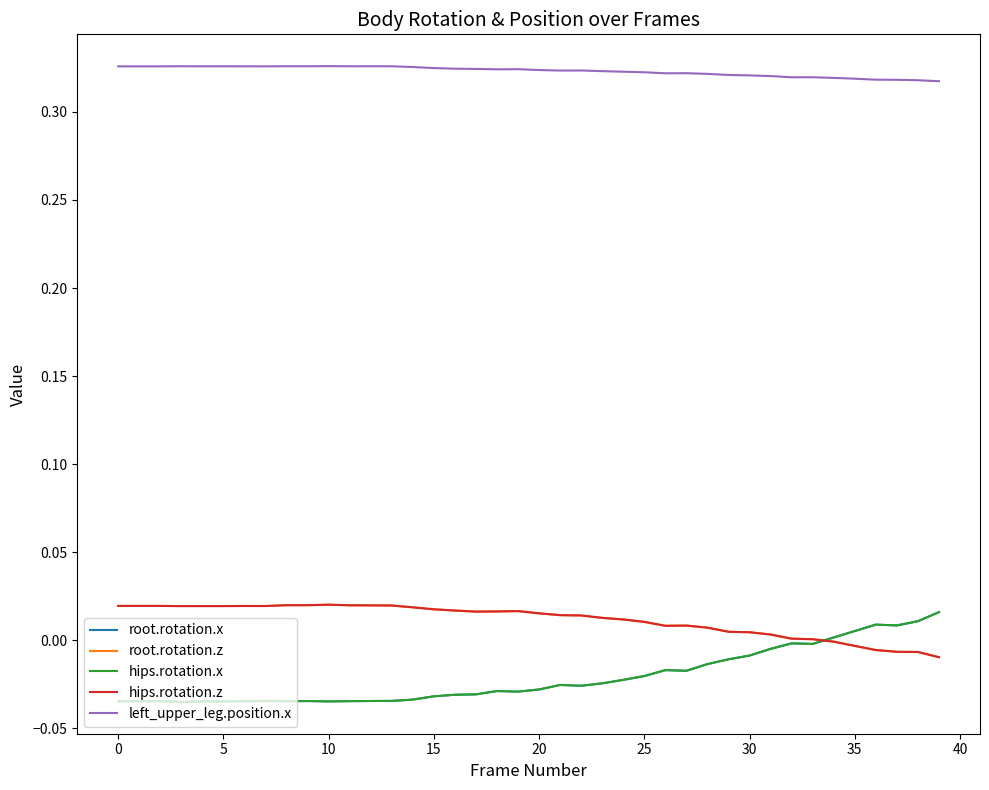

Does the chart display data point markers on the line(s)?

No